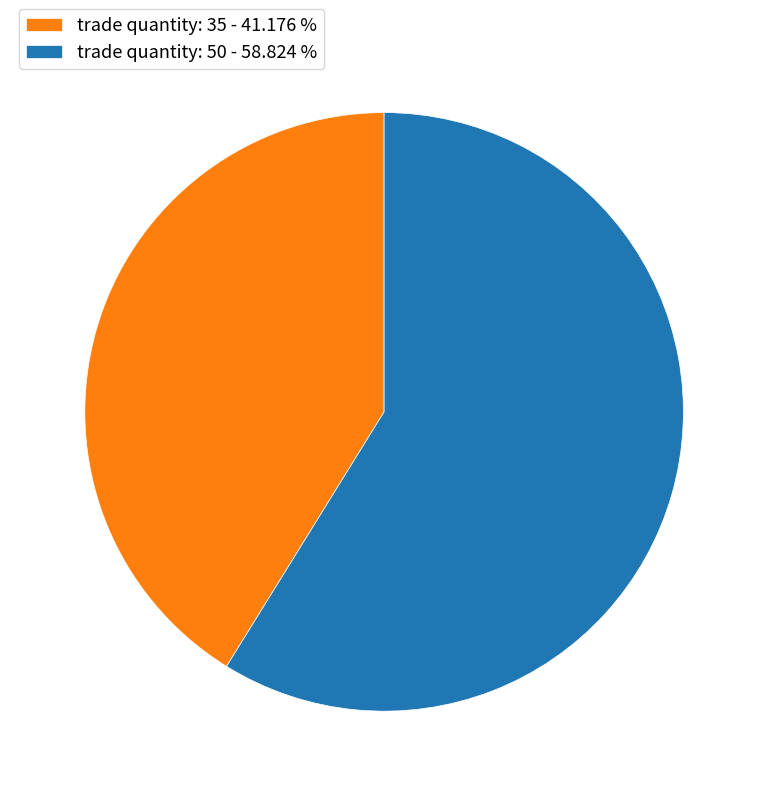

Which category has the biggest portion of the pie?

trade quantity: 50 - 58.824 %